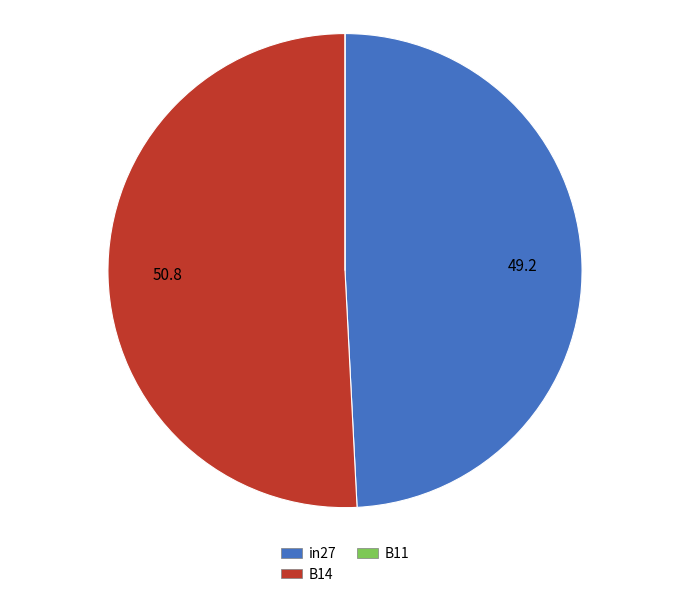

Is it true that B14 is 51% of the pie?

True